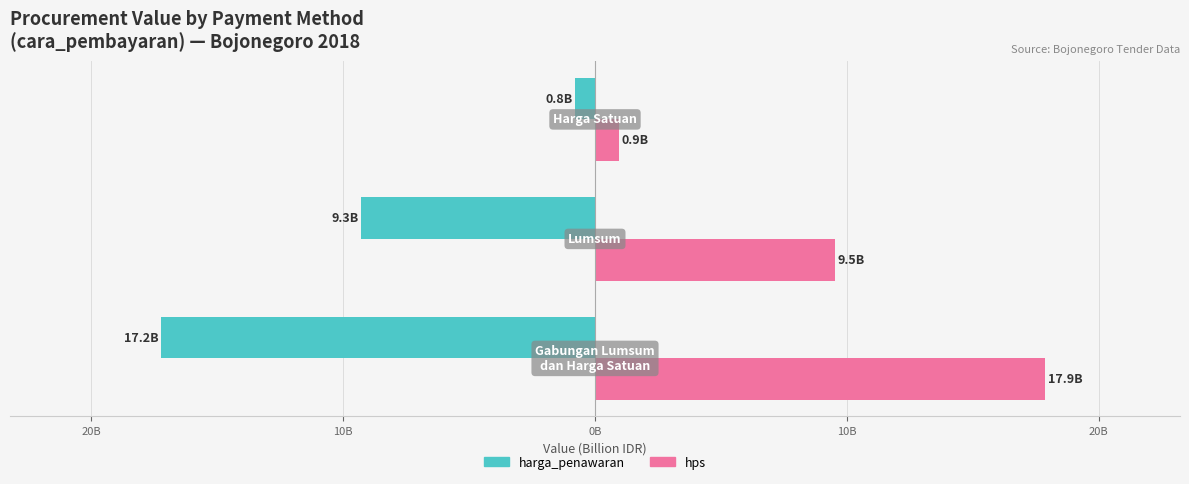

What are all the series names shown in the legend?

harga_penawaran, hps